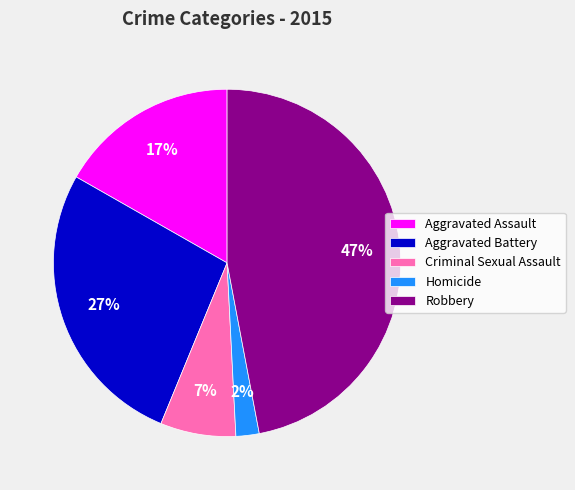

Which category has the biggest portion of the pie?

Robbery